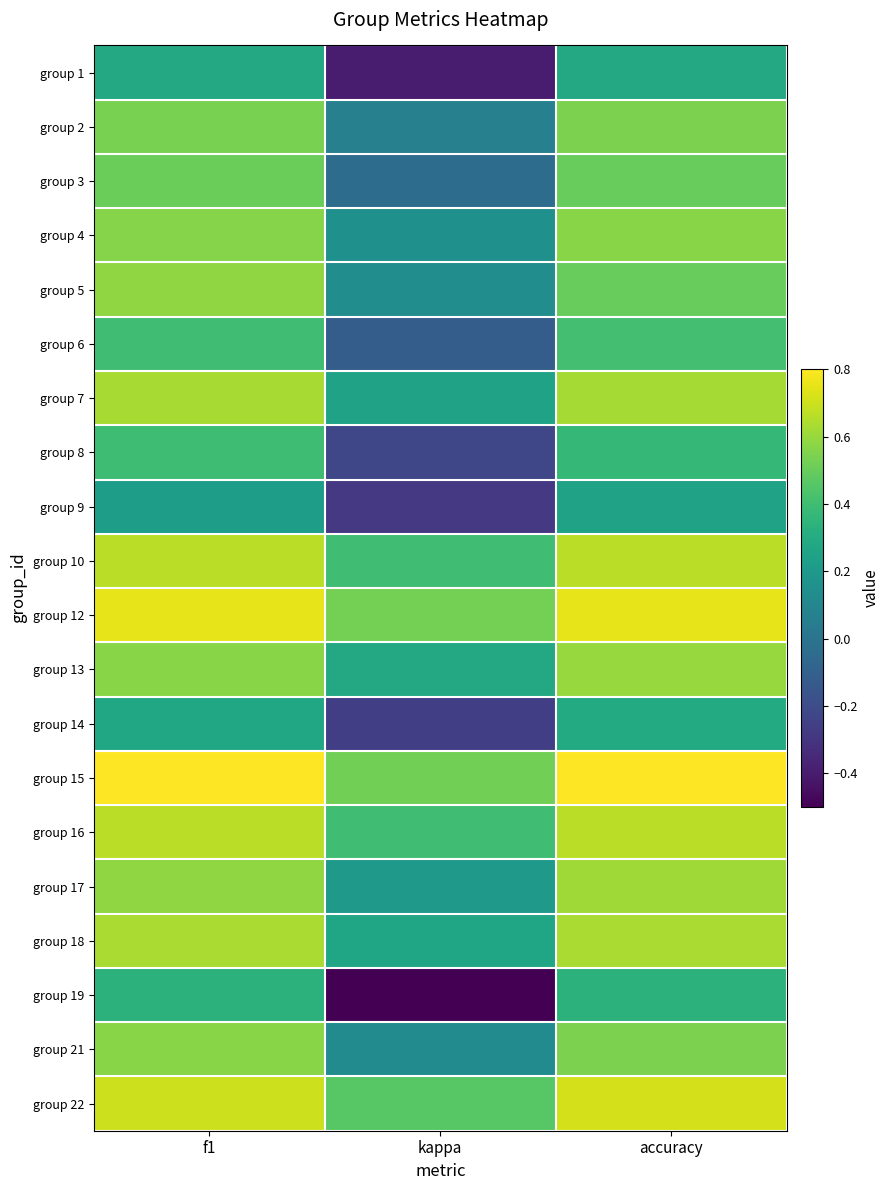

Reading left to right, transcribe all the data shown in this chart.

group 1: f1=0.3	kappa=-0.4	accuracy=0.3
group 2: f1=0.5	kappa=0.1	accuracy=0.5
group 3: f1=0.5	kappa=-0.0	accuracy=0.5
group 4: f1=0.6	kappa=0.2	accuracy=0.6
group 5: f1=0.6	kappa=0.1	accuracy=0.5
group 6: f1=0.4	kappa=-0.1	accuracy=0.4
group 7: f1=0.6	kappa=0.2	accuracy=0.6
group 8: f1=0.4	kappa=-0.2	accuracy=0.4
group 9: f1=0.2	kappa=-0.3	accuracy=0.2
group 10: f1=0.7	kappa=0.4	accuracy=0.7
group 12: f1=0.8	kappa=0.5	accuracy=0.8
group 13: f1=0.6	kappa=0.3	accuracy=0.6
group 14: f1=0.3	kappa=-0.3	accuracy=0.3
group 15: f1=0.8	kappa=0.5	accuracy=0.8
group 16: f1=0.7	kappa=0.4	accuracy=0.7
group 17: f1=0.6	kappa=0.2	accuracy=0.6
group 18: f1=0.6	kappa=0.3	accuracy=0.6
group 19: f1=0.3	kappa=-0.5	accuracy=0.3
group 21: f1=0.6	kappa=0.1	accuracy=0.5
group 22: f1=0.7	kappa=0.5	accuracy=0.7